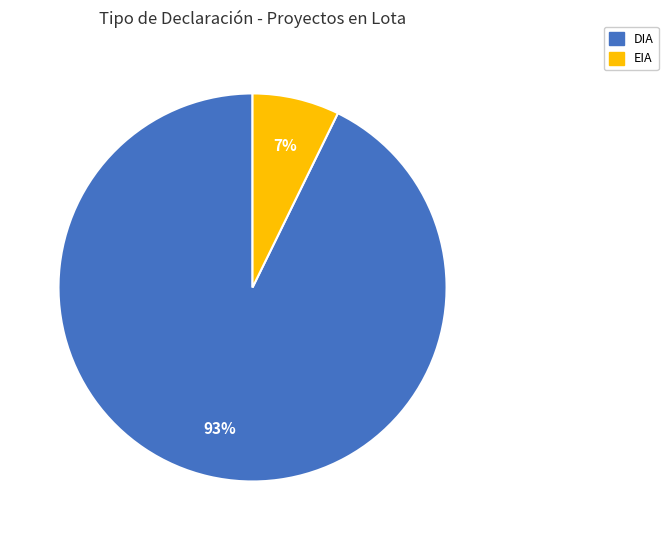

Rank the categories by value from lowest to highest.

EIA, DIA